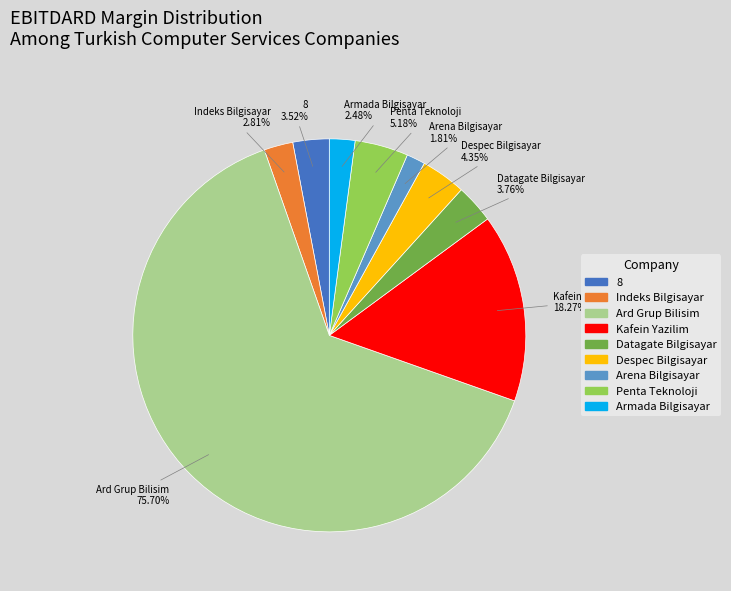

Which category has the smallest portion of the pie?

Arena Bilgisayar